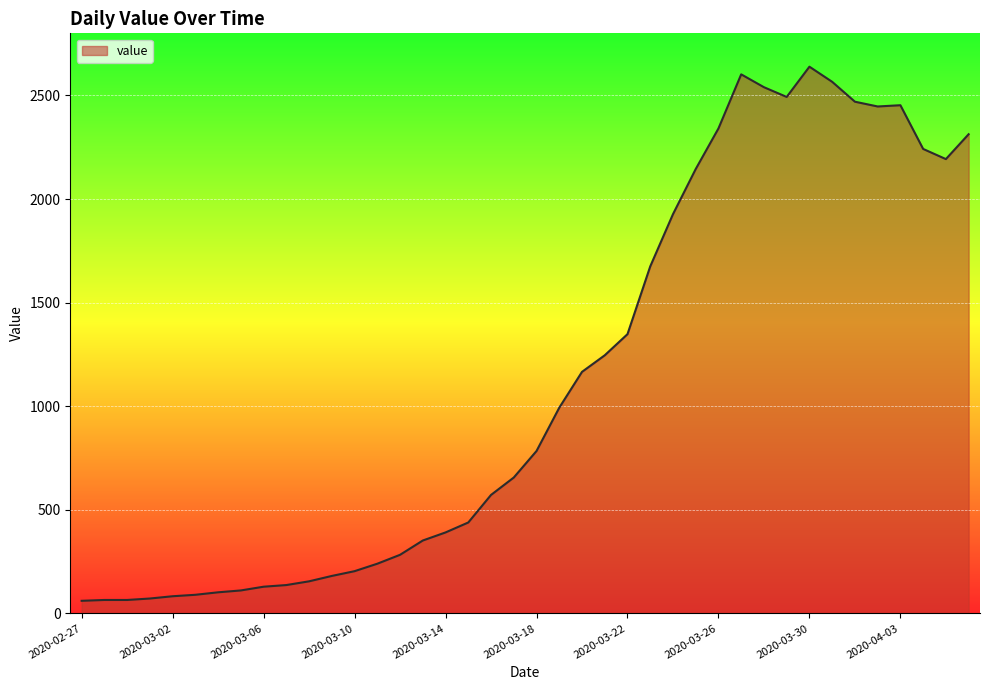

What is the greatest value displayed?

2639